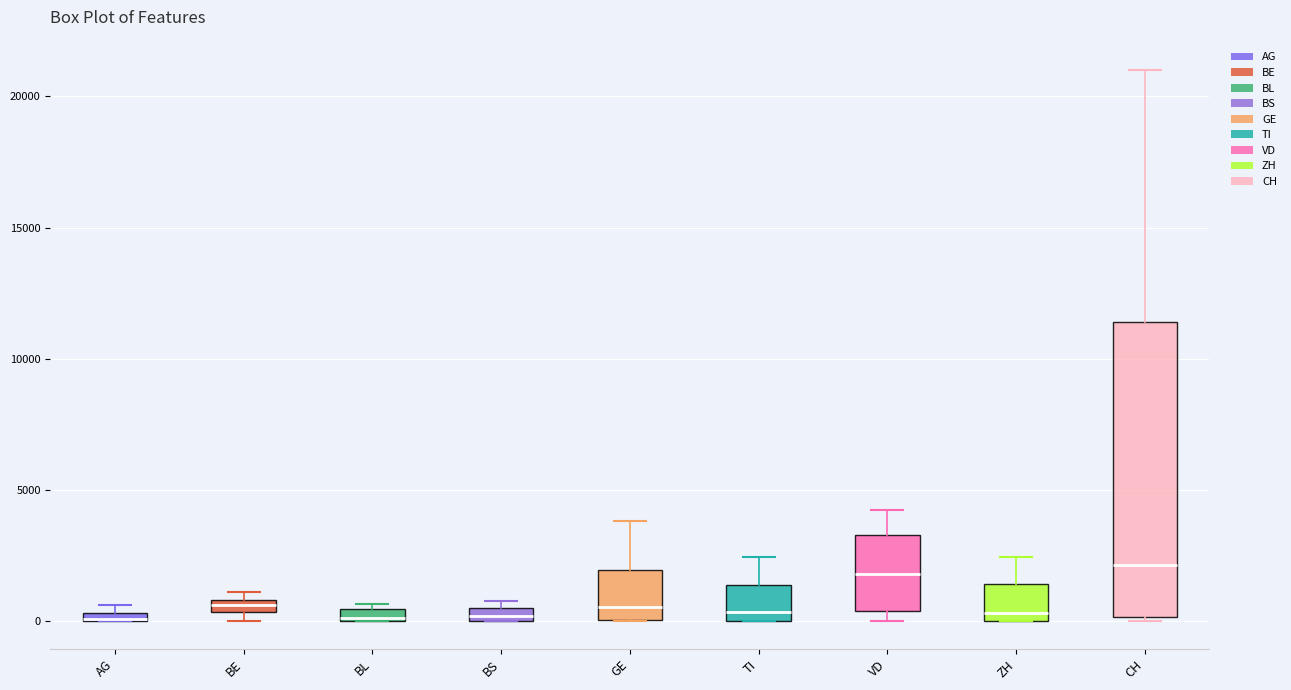

Where is the lower edge of the box for VD on the y-axis? The values are not printed on the chart, so give them approximately, as read against the axis.

500